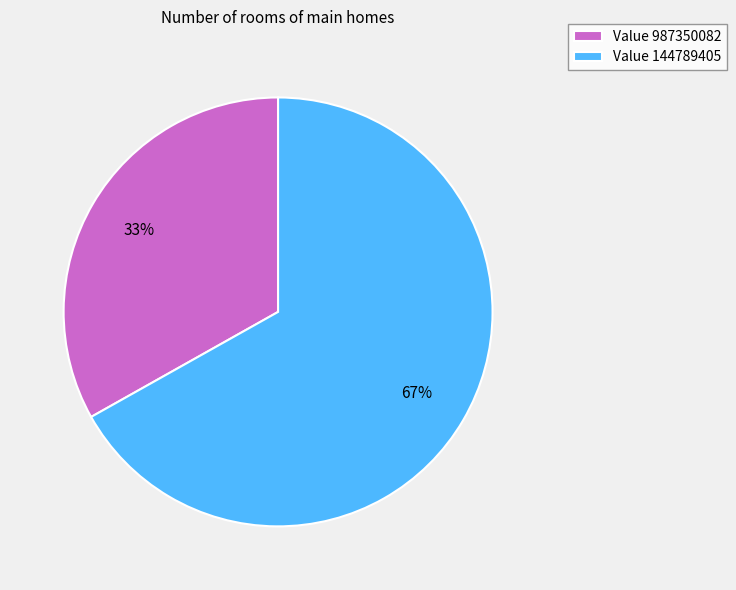

To the nearest percent, what is the difference between the largest and smallest slice percentages?

34%